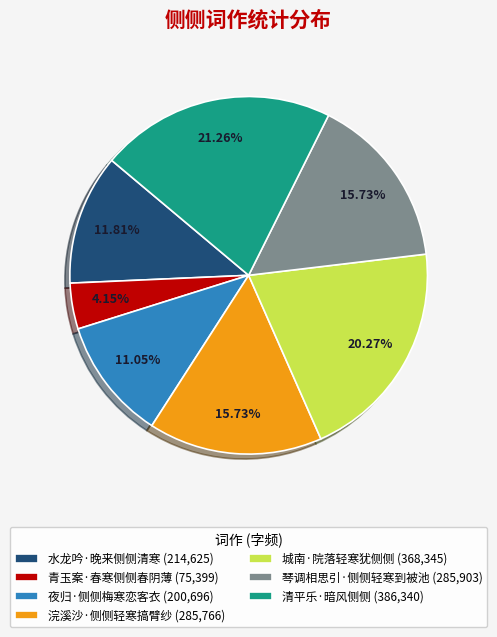

How much of the chart is everything except 浣溪沙·侧侧轻寒搞臂纱?

84.3%